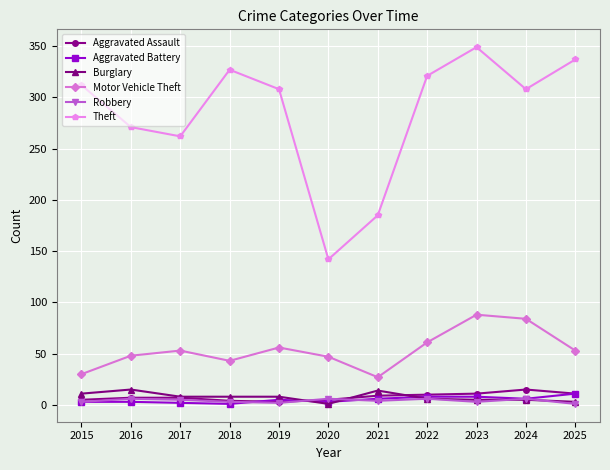

What is the value of the Theft point at the 9th from the left?

349